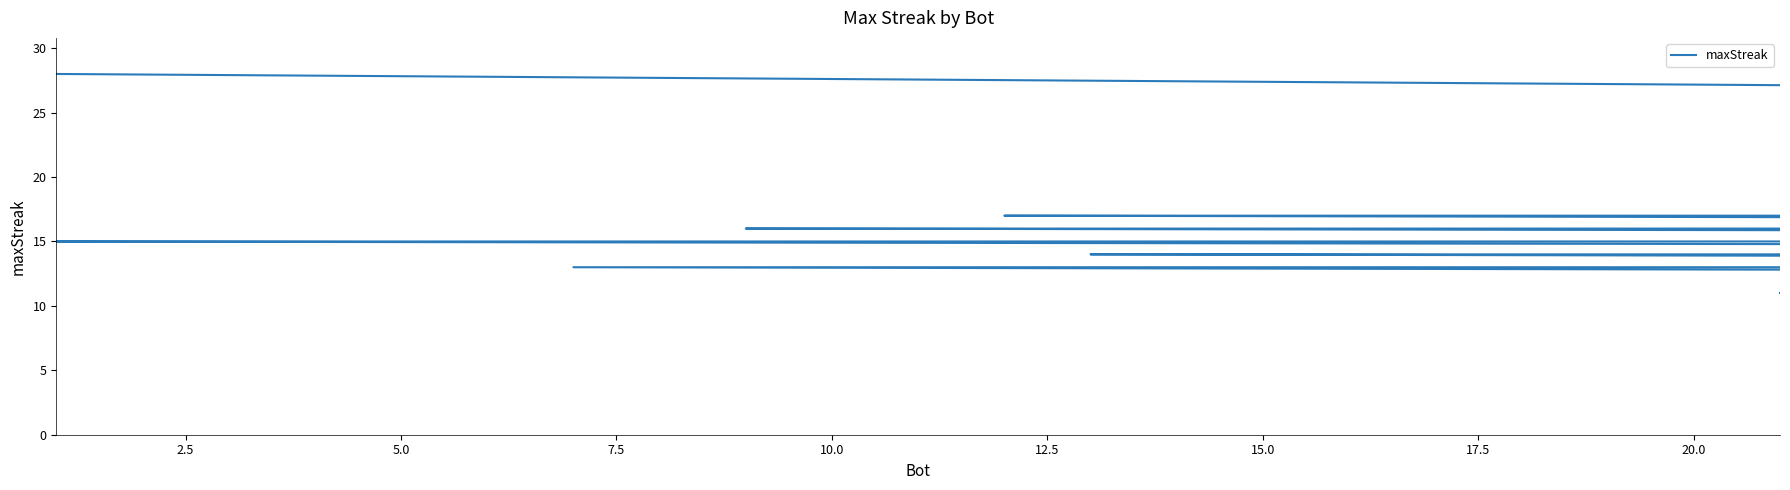

Reading left to right, transcribe all the data shown in this chart.

28	27	24	19	19	18	18	17	17	16	16	16	16	15	15	15	15	15	15	15	14	14	14	14	14	14	13	13	13	12	12	12	12	11	11	11	11	11	11	11